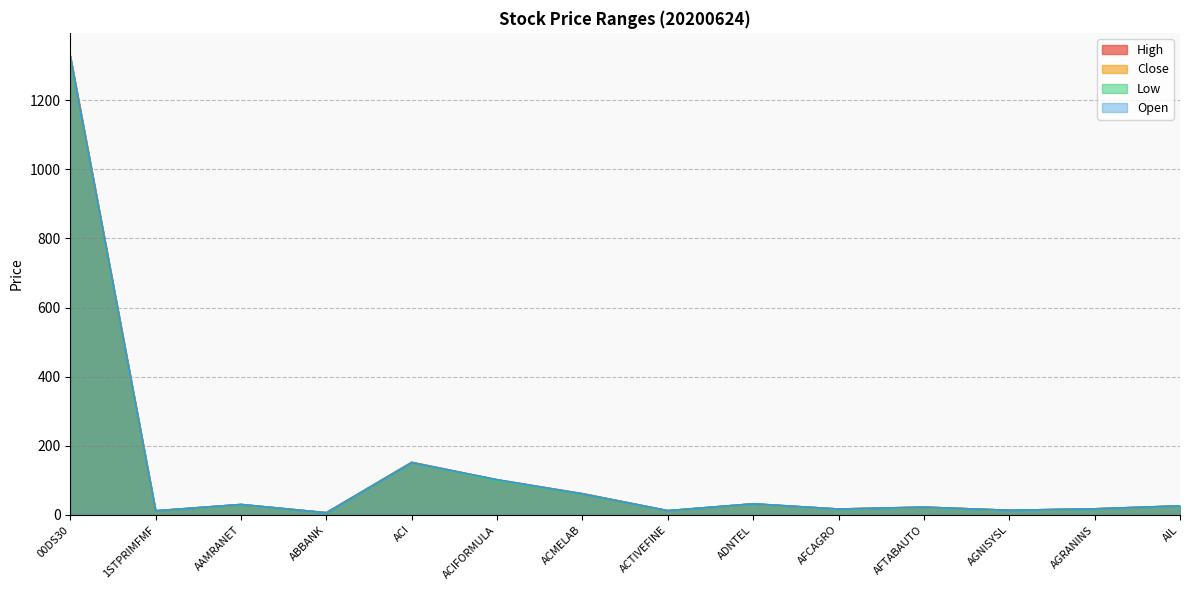

The value of Low at AIL is 5.5. True or false?

False